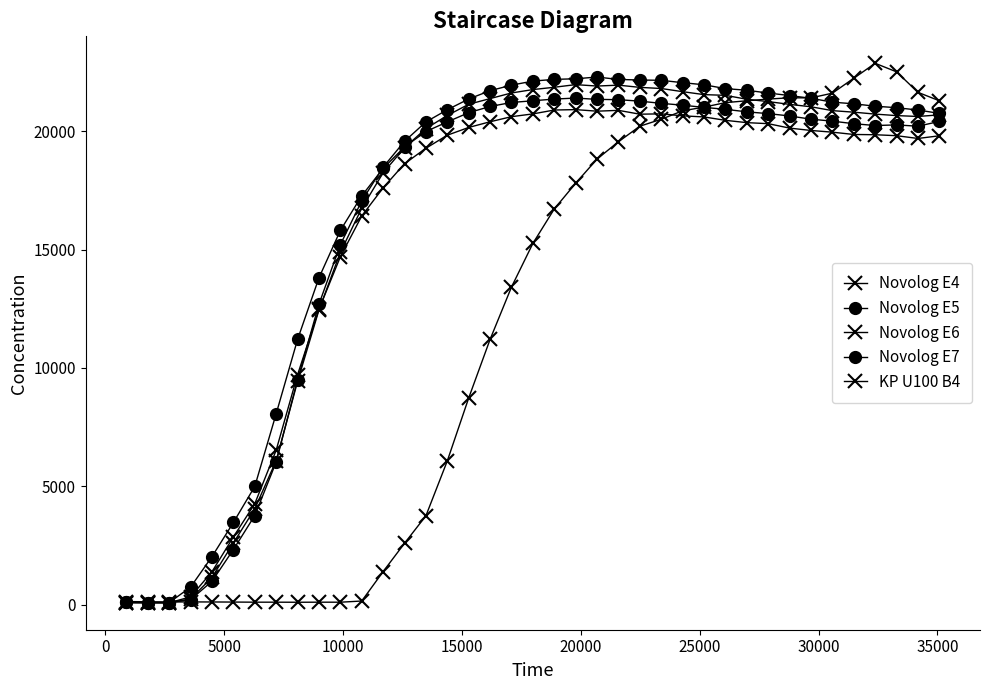

What is the average value of the KP U100 B4 series?

11749